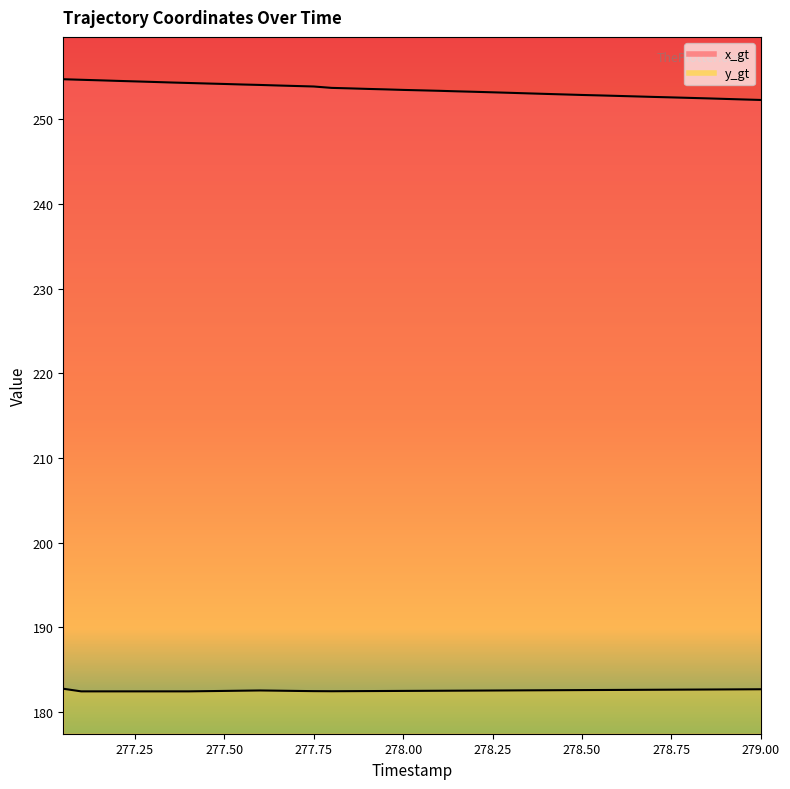

What is the sum of the y_gt values at 277.25 and 278.75?

364.9